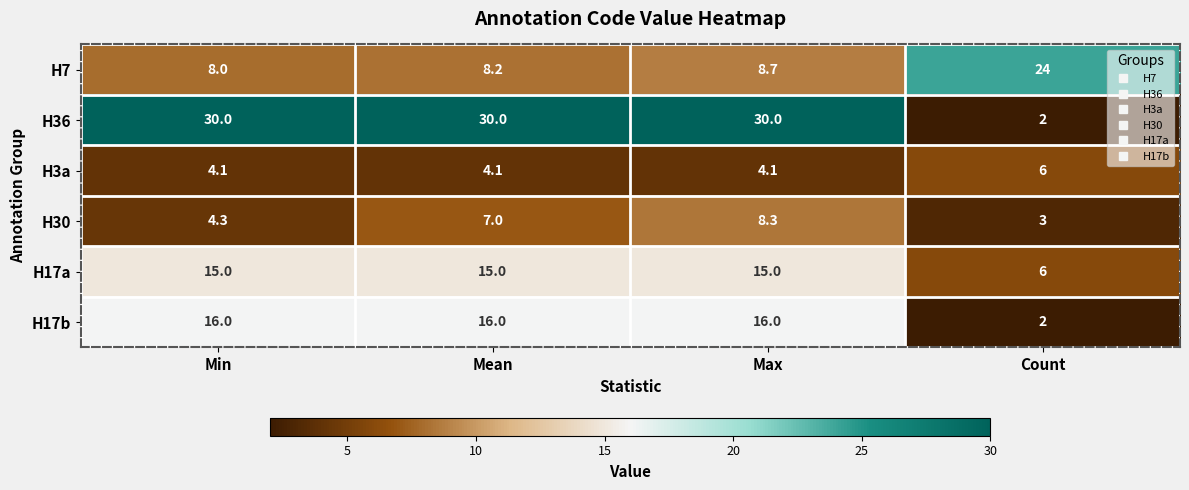

Is it true that H17b equals 2.0 at Count?

True